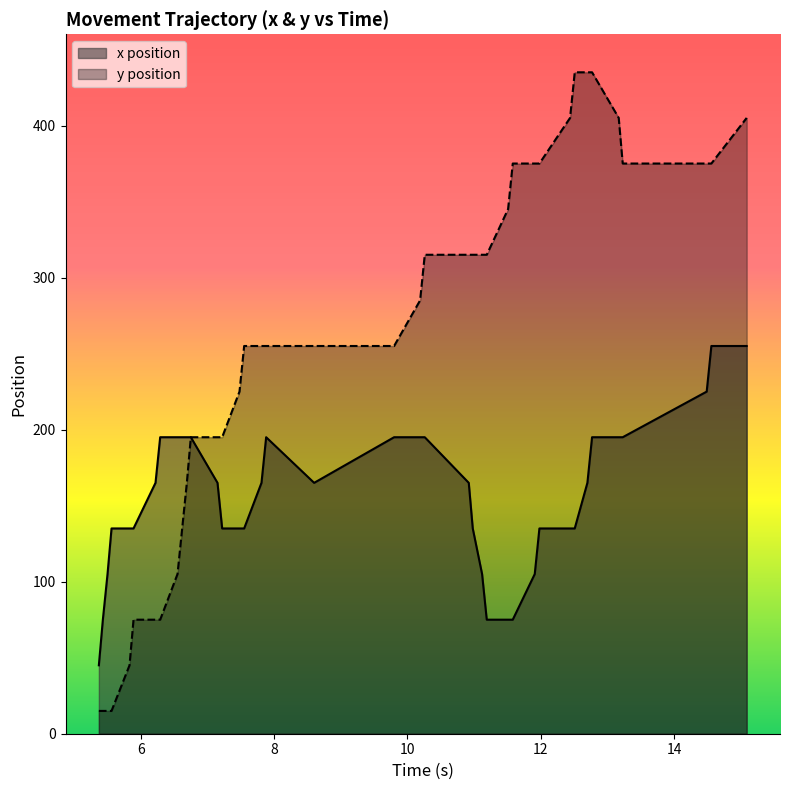

How many series are shown in this chart?

2